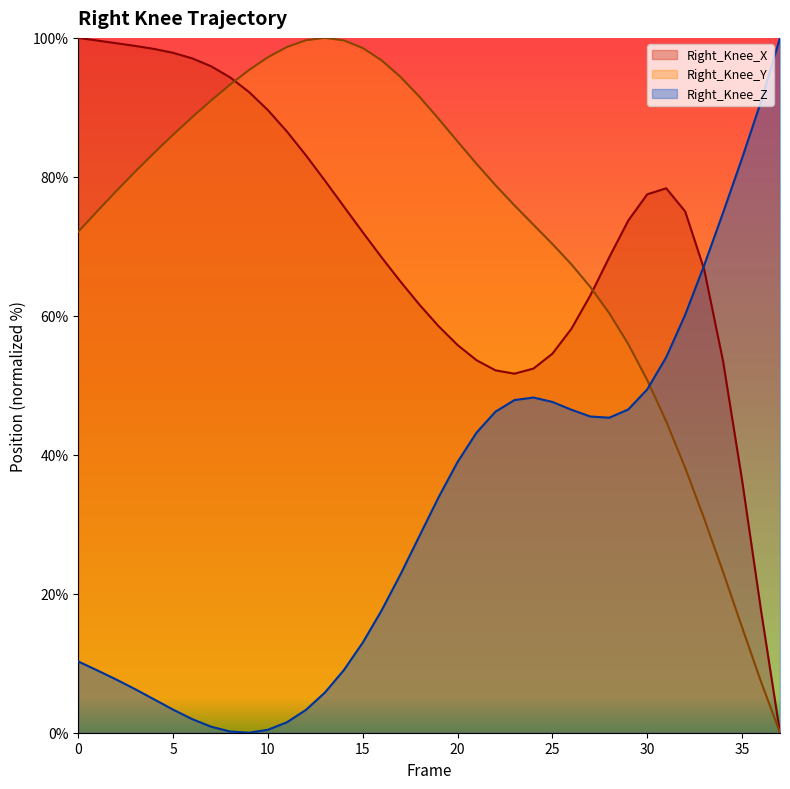

Reading right to left, list all the values displayed in this chart.

Right_Knee_X: 0.0	17.6	36.4	53.4	66.7	75.0	78.4	77.5	73.7	68.4	62.9	58.1	54.5	52.4	51.7	52.2	53.6	55.8	58.5	61.6	64.9	68.4	72.0	75.7	79.5	83.1	86.5	89.6	92.2	94.3	95.9	97.1	97.9	98.4	98.8	99.2	99.6	100.0
Right_Knee_Y: 0.0	7.3	15.2	23.1	30.8	38.1	44.8	50.7	55.9	60.4	64.1	67.4	70.3	73.1	75.9	78.8	81.9	85.1	88.3	91.5	94.4	96.8	98.5	99.6	100.0	99.7	98.7	97.2	95.4	93.3	91.0	88.6	86.1	83.5	80.7	77.9	75.0	72.1
Right_Knee_Z: 100.0	90.9	82.7	74.9	67.3	60.2	54.0	49.4	46.5	45.3	45.5	46.5	47.6	48.2	47.9	46.2	43.2	39.0	33.9	28.4	22.8	17.6	13.0	9.0	5.8	3.3	1.5	0.4	0.0	0.2	0.9	2.0	3.3	4.8	6.3	7.7	9.0	10.3